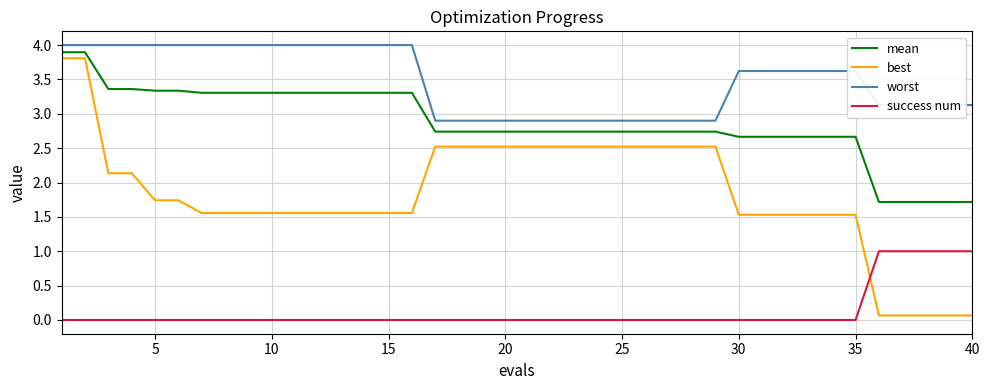

Which series has the largest total across all categories?

worst